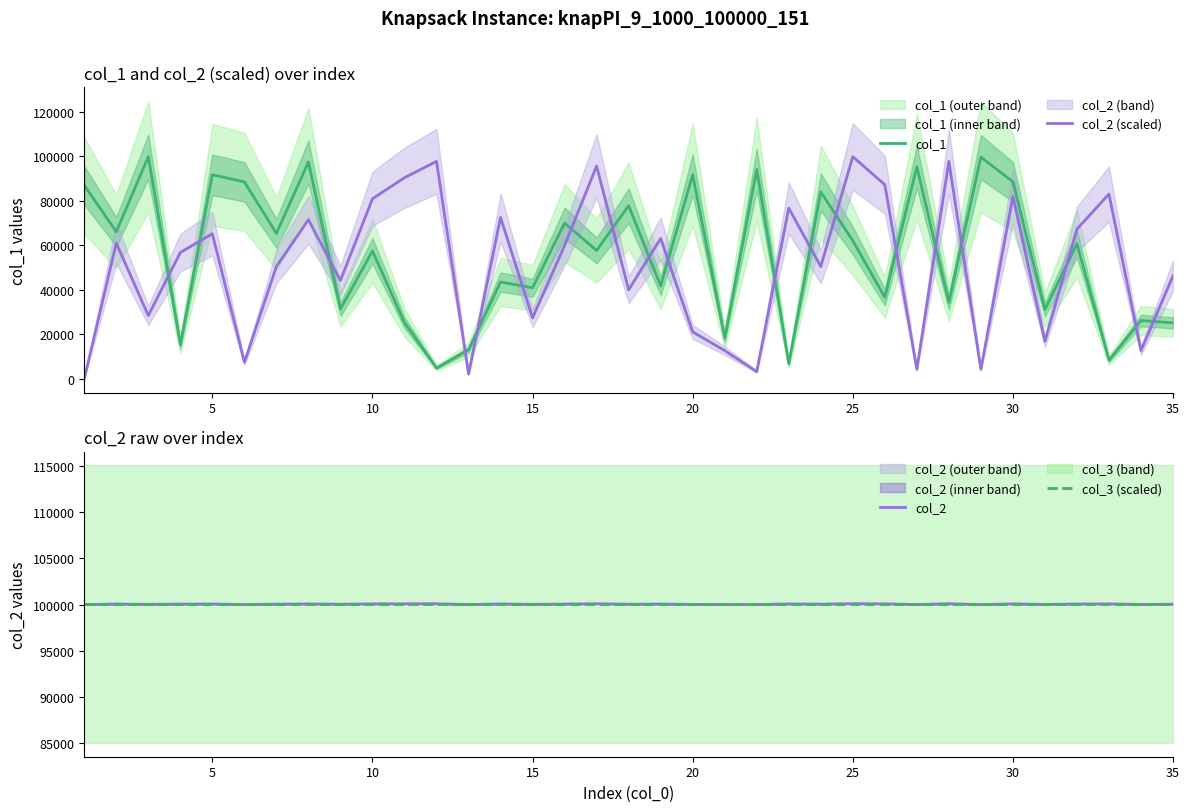

What is the greatest value displayed?

100098.0